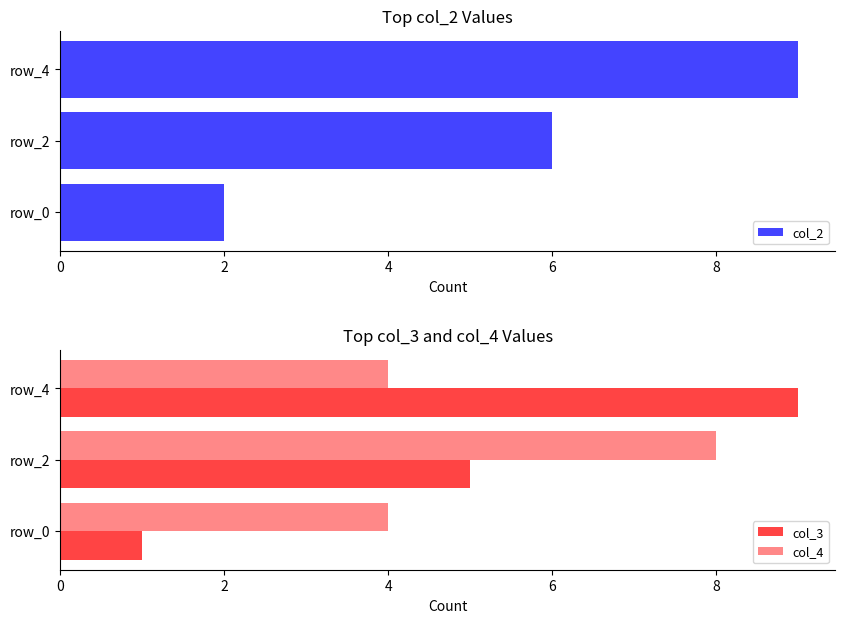

What is the maximum value for col_2?

9